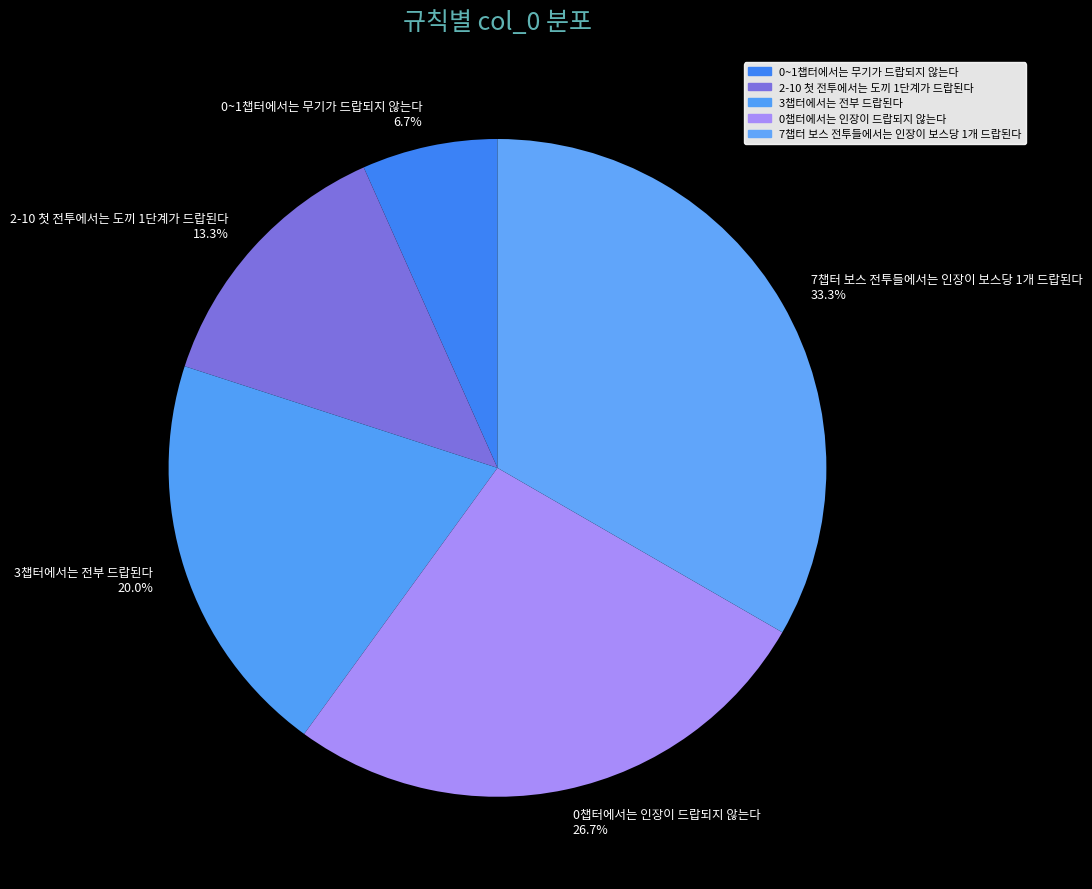

How many segments does this pie chart have?

5